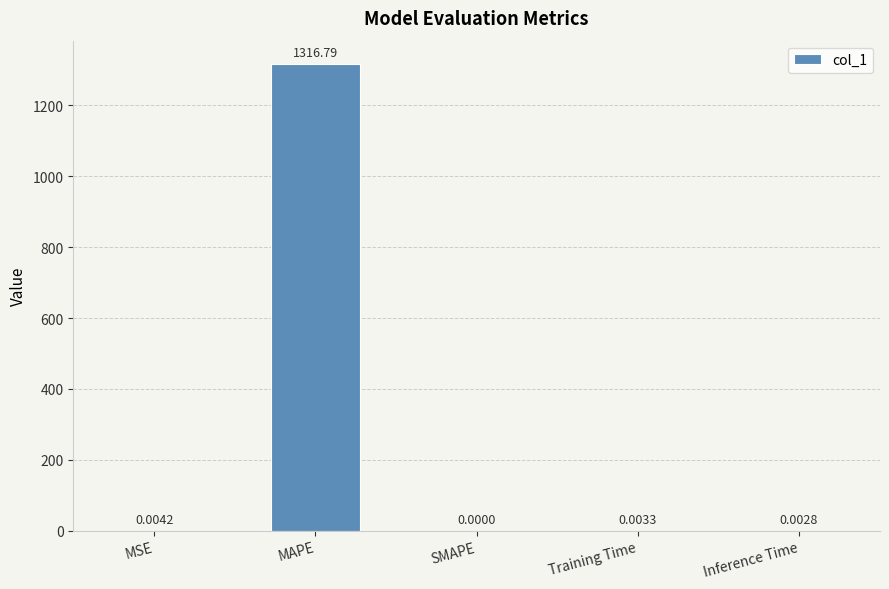

What is the sum of all values?

1316.8